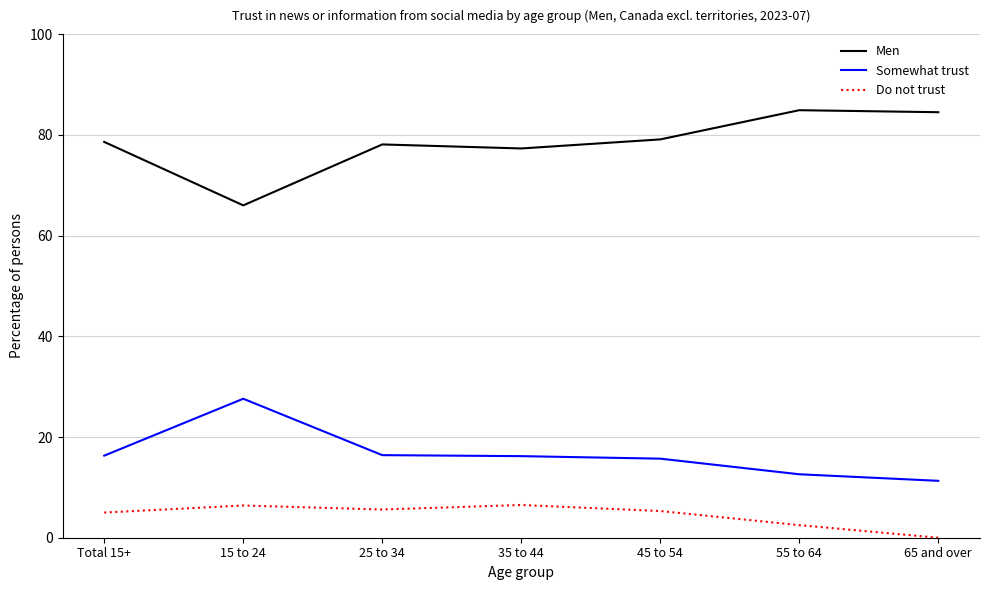

What position from the right is 35 to 44?

4